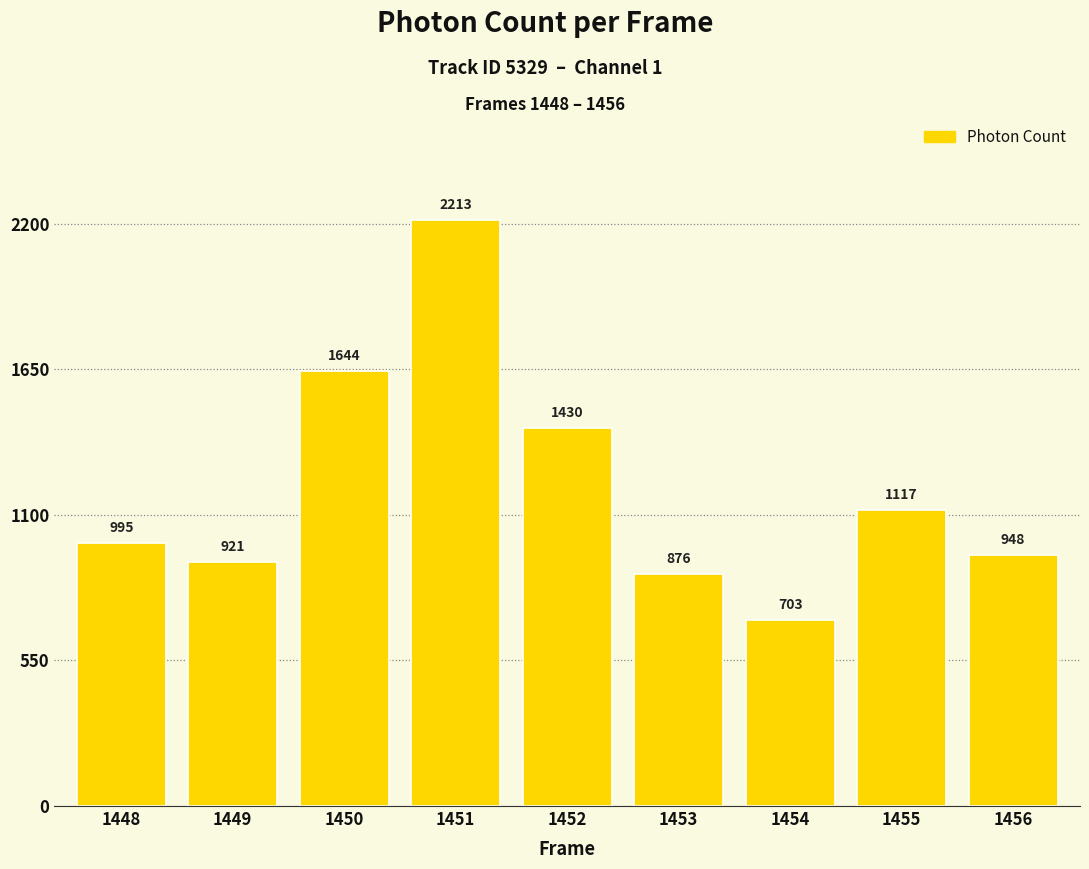

List the labels in order of value, smallest first.

1454, 1453, 1449, 1456, 1448, 1455, 1452, 1450, 1451